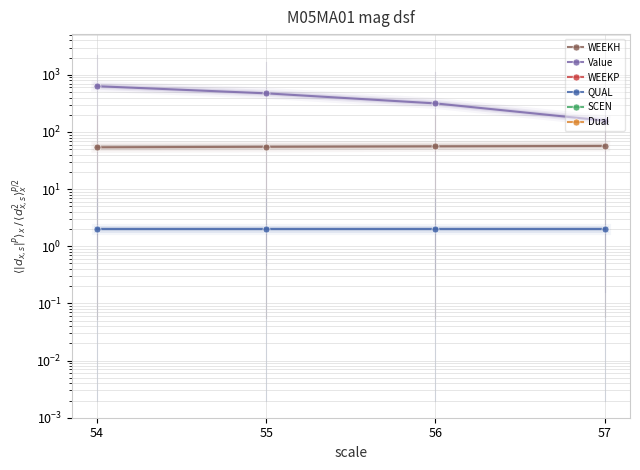

Which label corresponds to the smallest value in the chart?

54